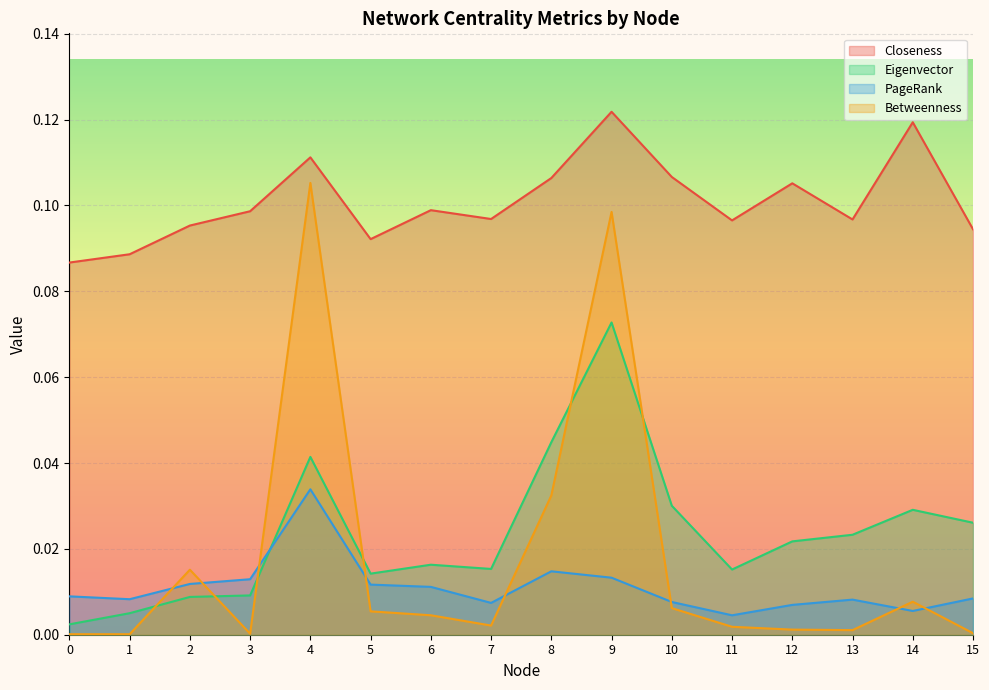

Is it true that Betweenness equals 0.0 at 7?

True